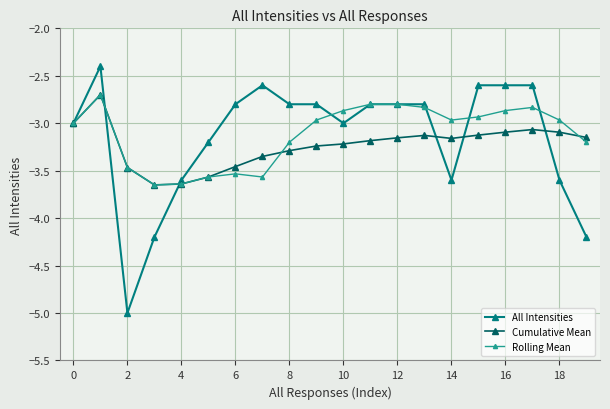

True or false: Rolling Mean has more than 2 interior local peaks.

True